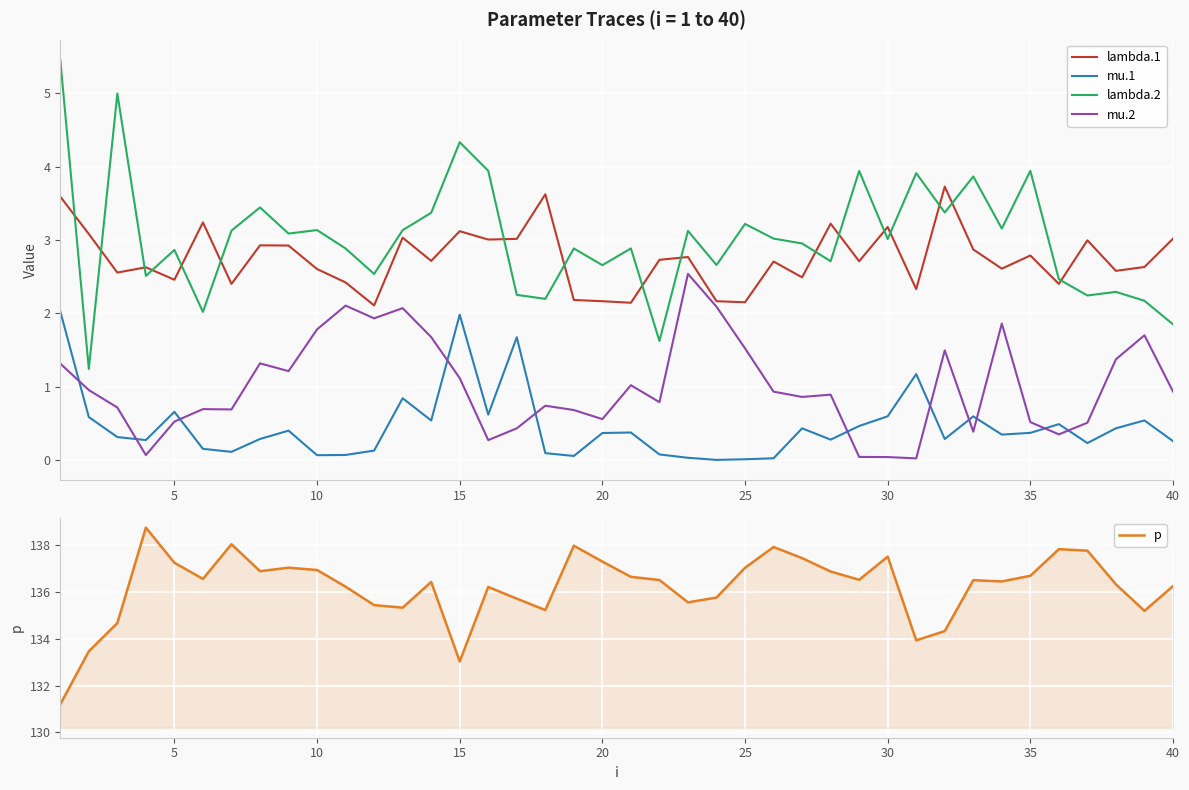

True or false: mu.1 and lambda.2 intersect in this chart.

False